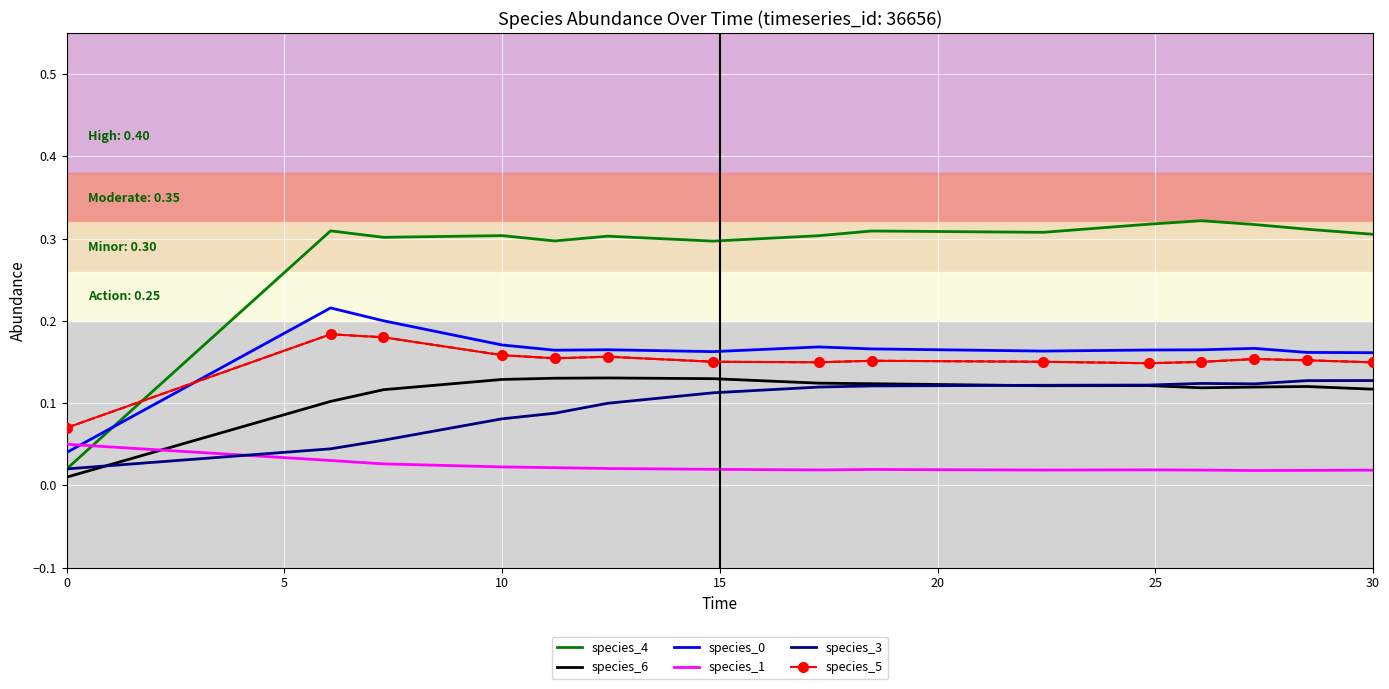

Which series has the widest spread of values?

species_4